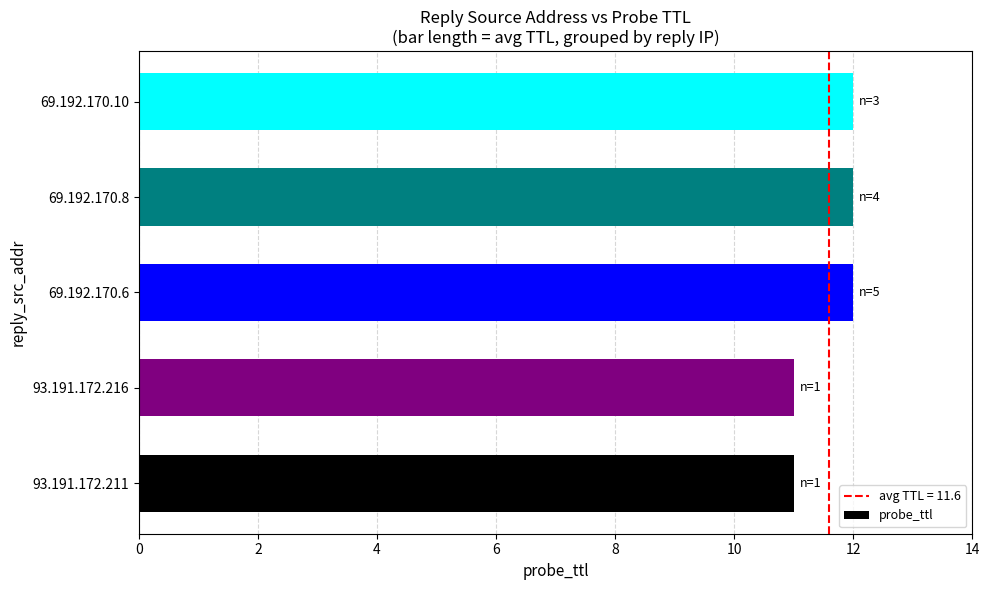

Count the number of categories in the chart.

5